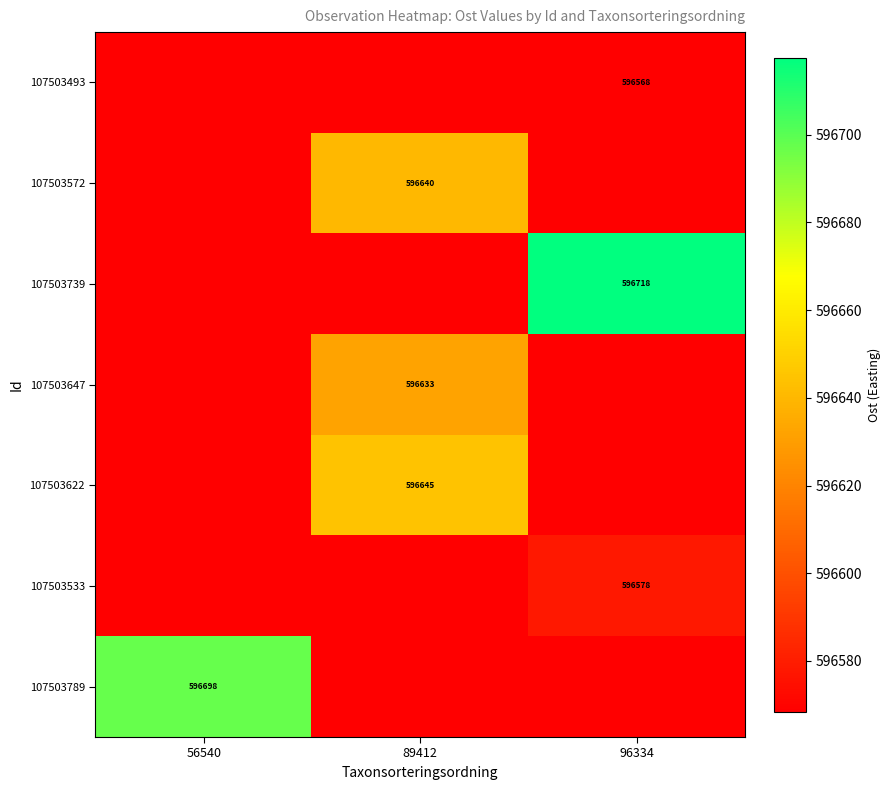

Between 56540 and 96334, which series saw the biggest shift?

107503739